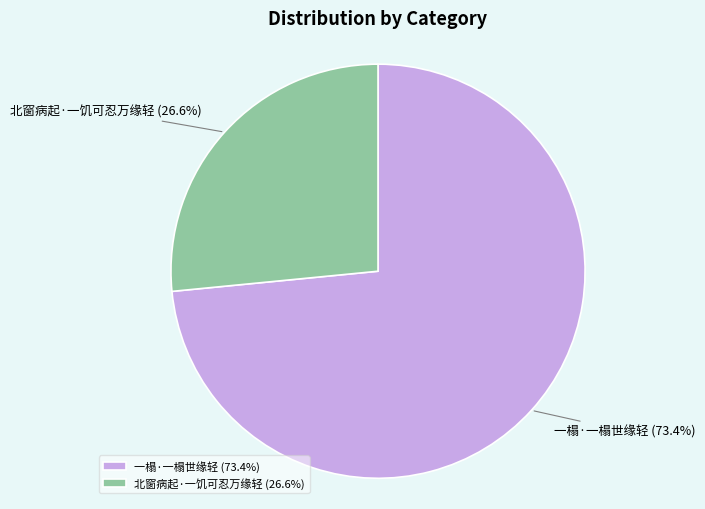

The 北窗病起·一饥可忍万缘轻 slice represents 35% of the pie. True or false?

False